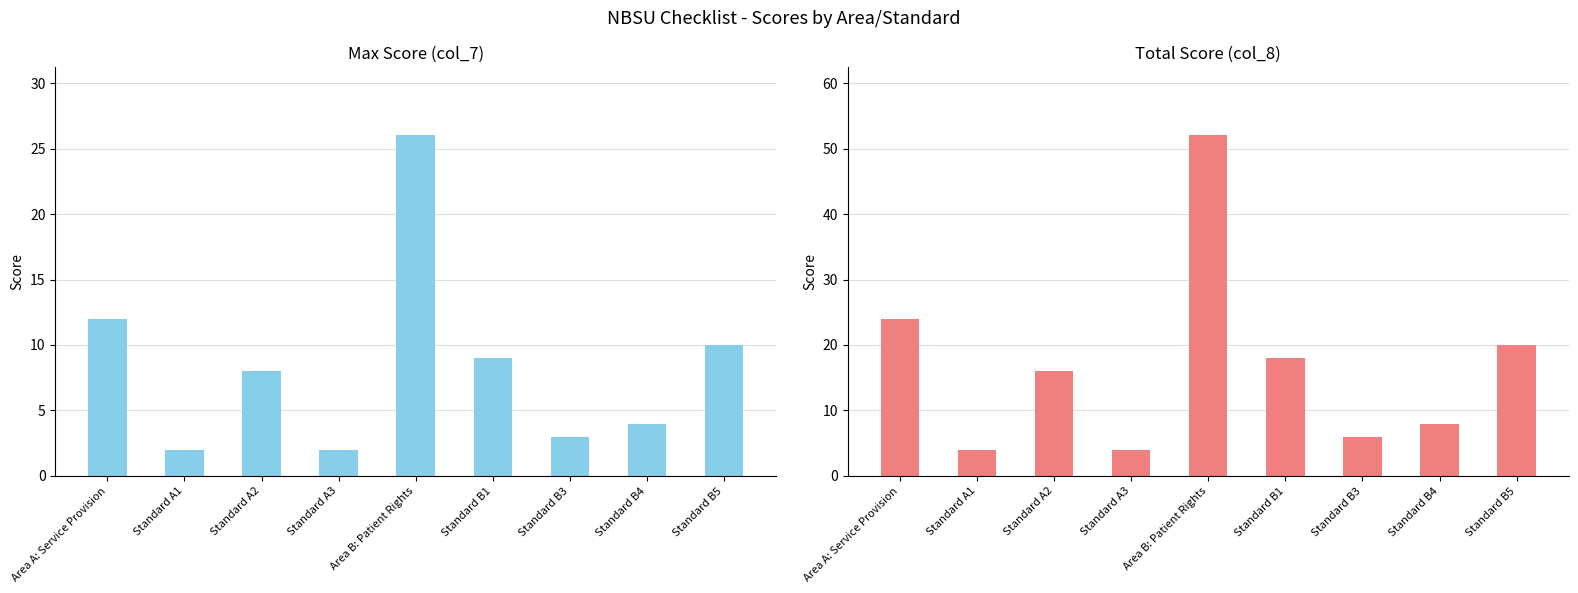

Reading left to right, what are all the values shown in this chart?

Max Score (col_7): 12	2	8	2	26	9	3	4	10
Total Score (col_8): 24	4	16	4	52	18	6	8	20